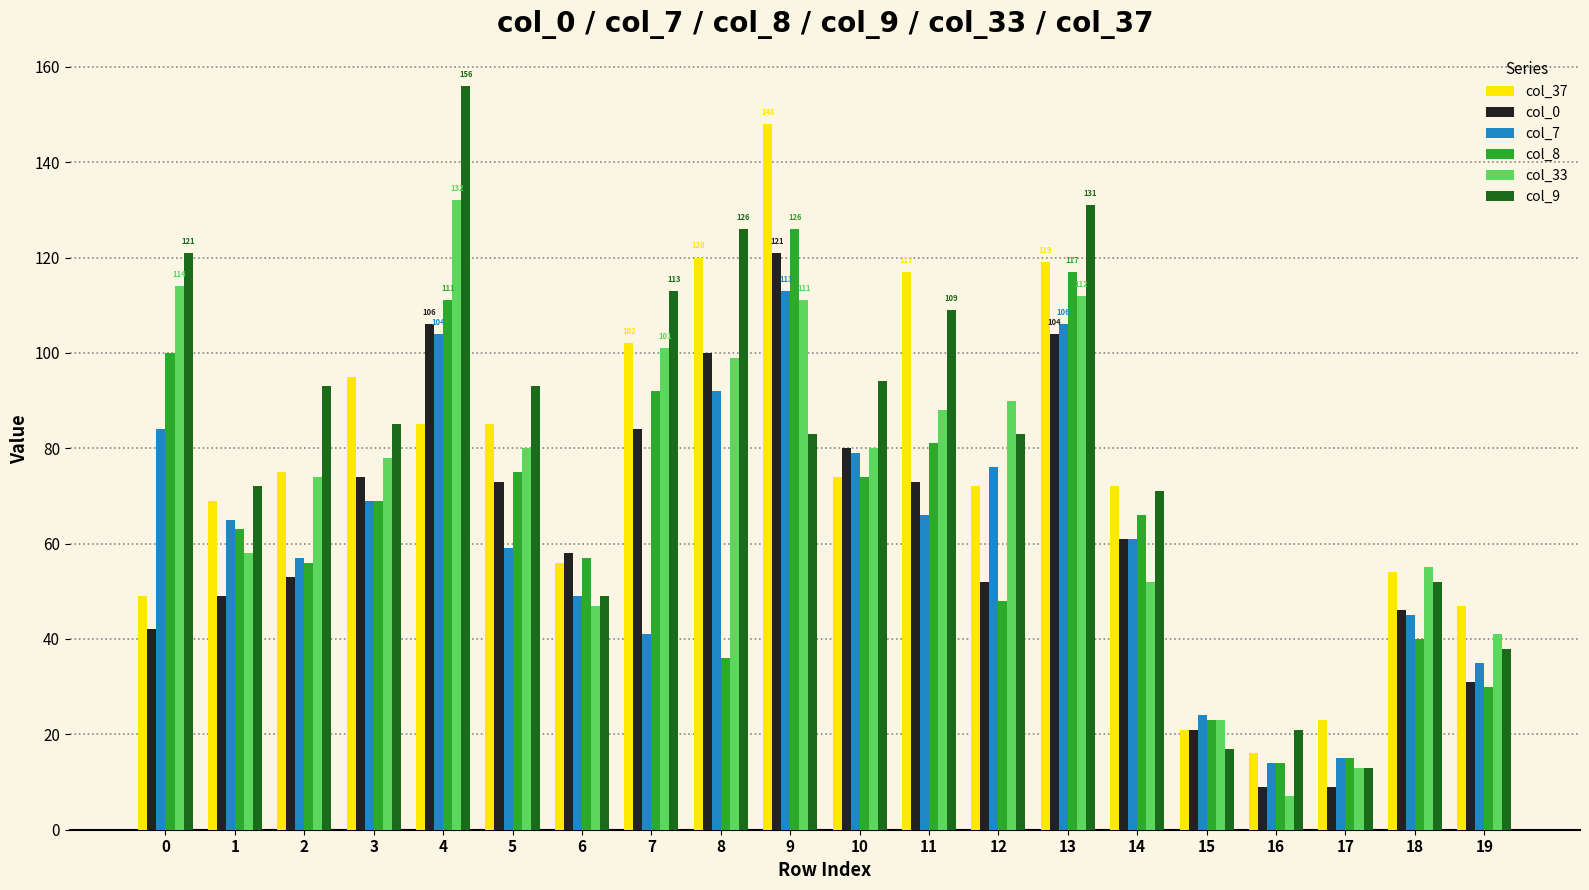

Which category has the highest value in the col_0 series?

9